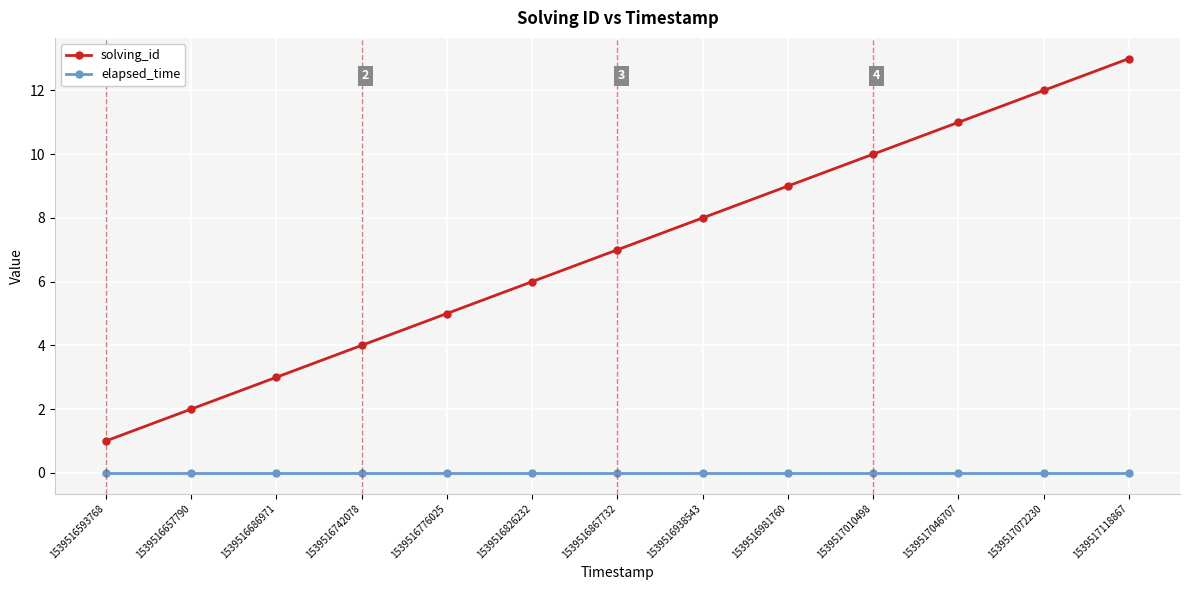

What is the average value of the solving_id series?

7